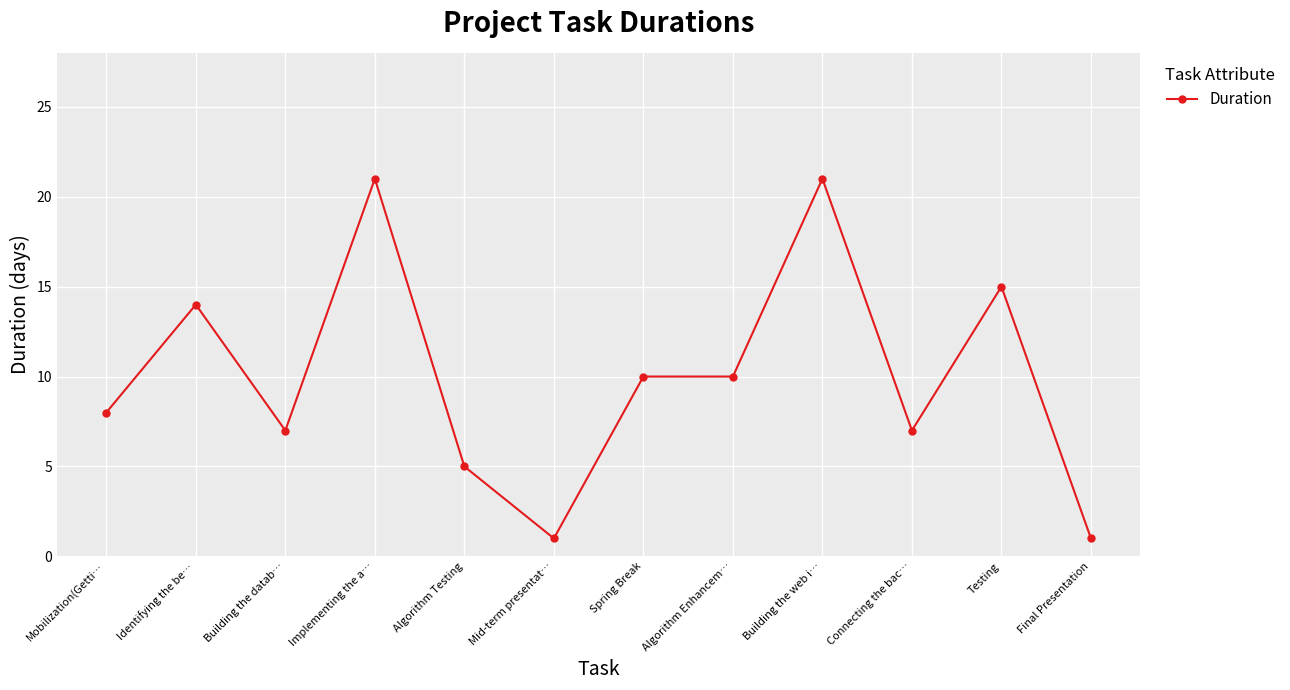

The chart shows a value of 10 at Spring Break. True or false?

True